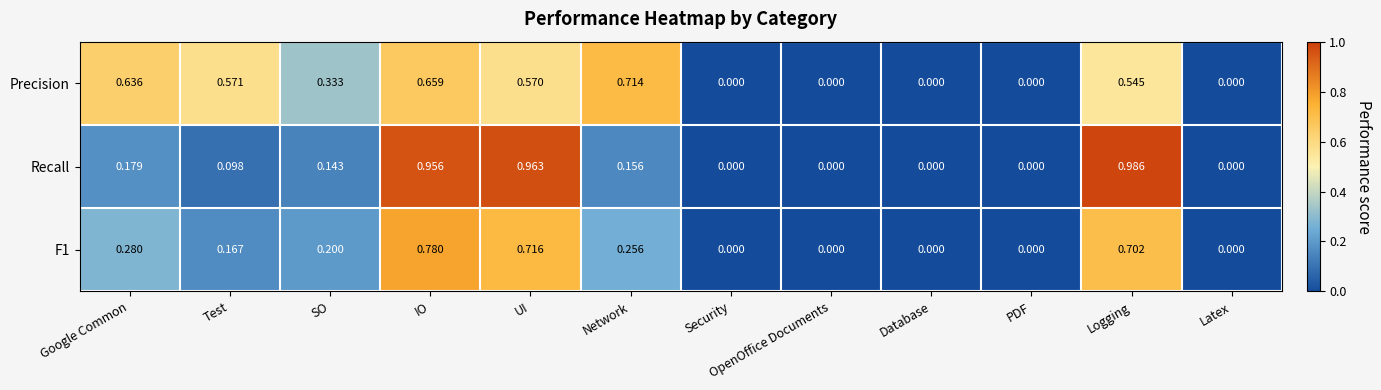

Which series changed the most between Network and Database?

Precision